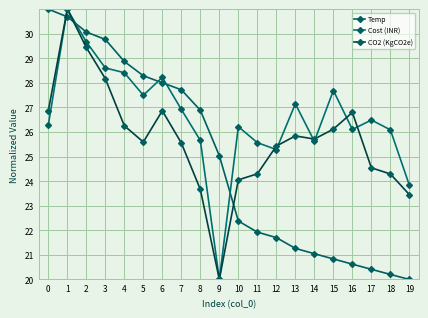

What is the difference between the second highest and minimum values in the CO2 (KgCO2e) series?

9.4